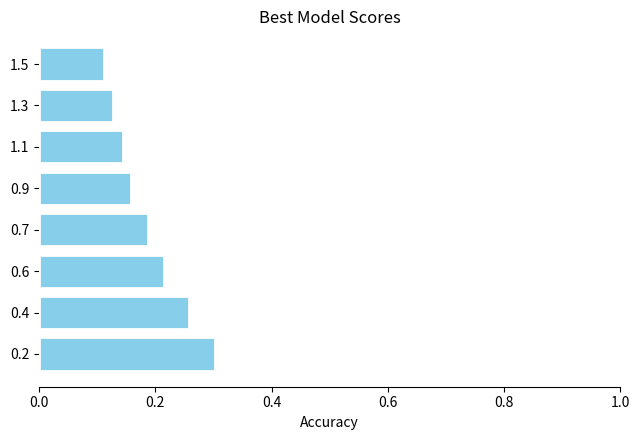

List the labels in order of value, largest first.

0.2, 0.4, 0.6, 0.7, 0.9, 1.1, 1.3, 1.5